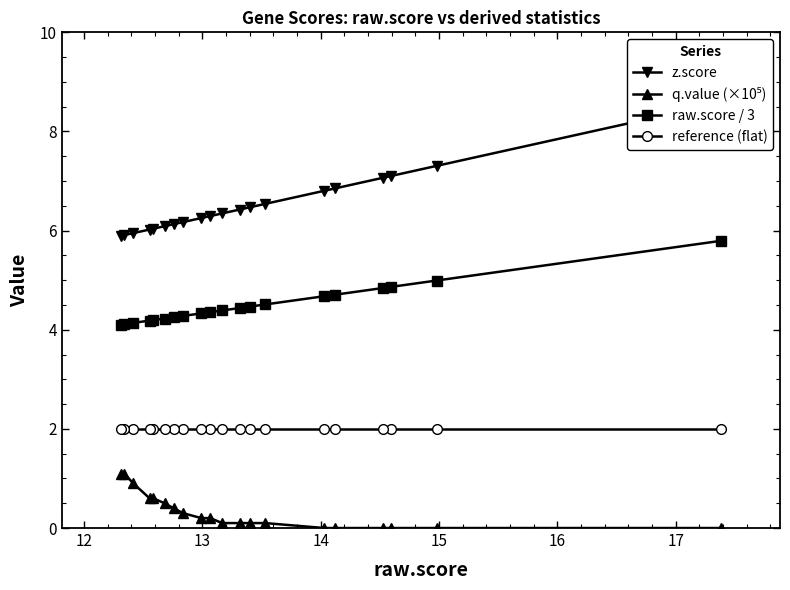

Reading left to right, what are all the values shown in this chart?

z.score: 8.6	7.3	7.1	7.1	6.9	6.8	6.5	6.5	6.4	6.3	6.3	6.3	6.2	6.1	6.1	6.0	6.0	5.9	5.9	5.9
q.value (×10⁵): 0.0	0.0	0.0	0.0	0.0	0.0	0.1	0.1	0.1	0.1	0.2	0.2	0.3	0.4	0.5	0.6	0.6	0.9	1.1	1.1
raw.score / 3: 5.8	5.0	4.9	4.8	4.7	4.7	4.5	4.5	4.4	4.4	4.4	4.3	4.3	4.3	4.2	4.2	4.2	4.1	4.1	4.1
reference (flat): 2.0	2.0	2.0	2.0	2.0	2.0	2.0	2.0	2.0	2.0	2.0	2.0	2.0	2.0	2.0	2.0	2.0	2.0	2.0	2.0